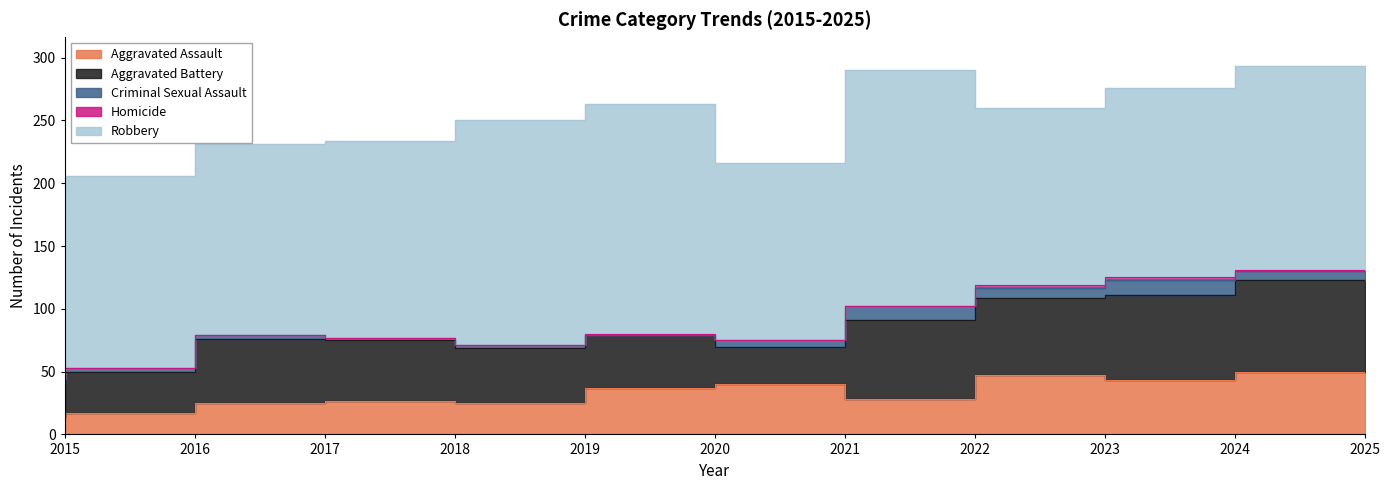

What value does the Homicide series have at 2023?

2